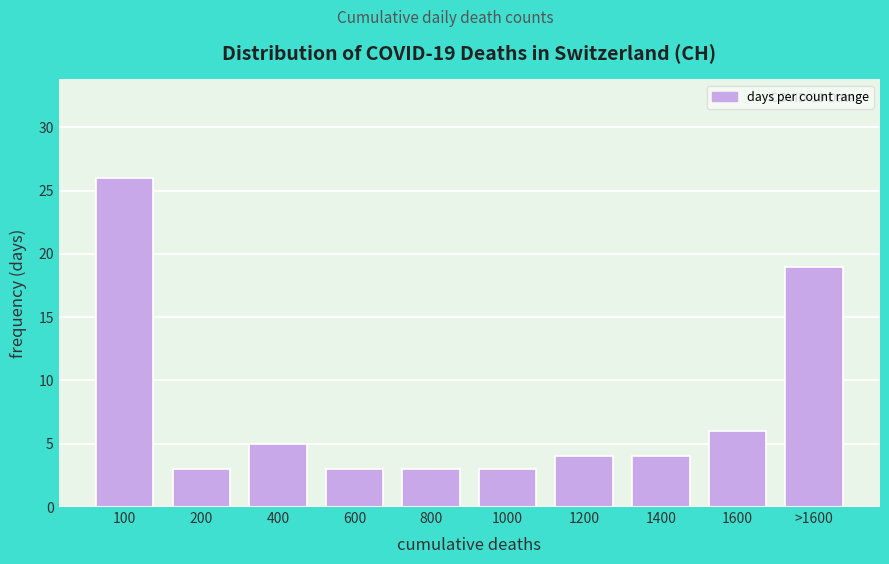

Reading left to right, list all the values displayed in this chart.

100=26	200=3	400=5	600=3	800=3	1000=3	1200=4	1400=4	1600=6	>1600=19